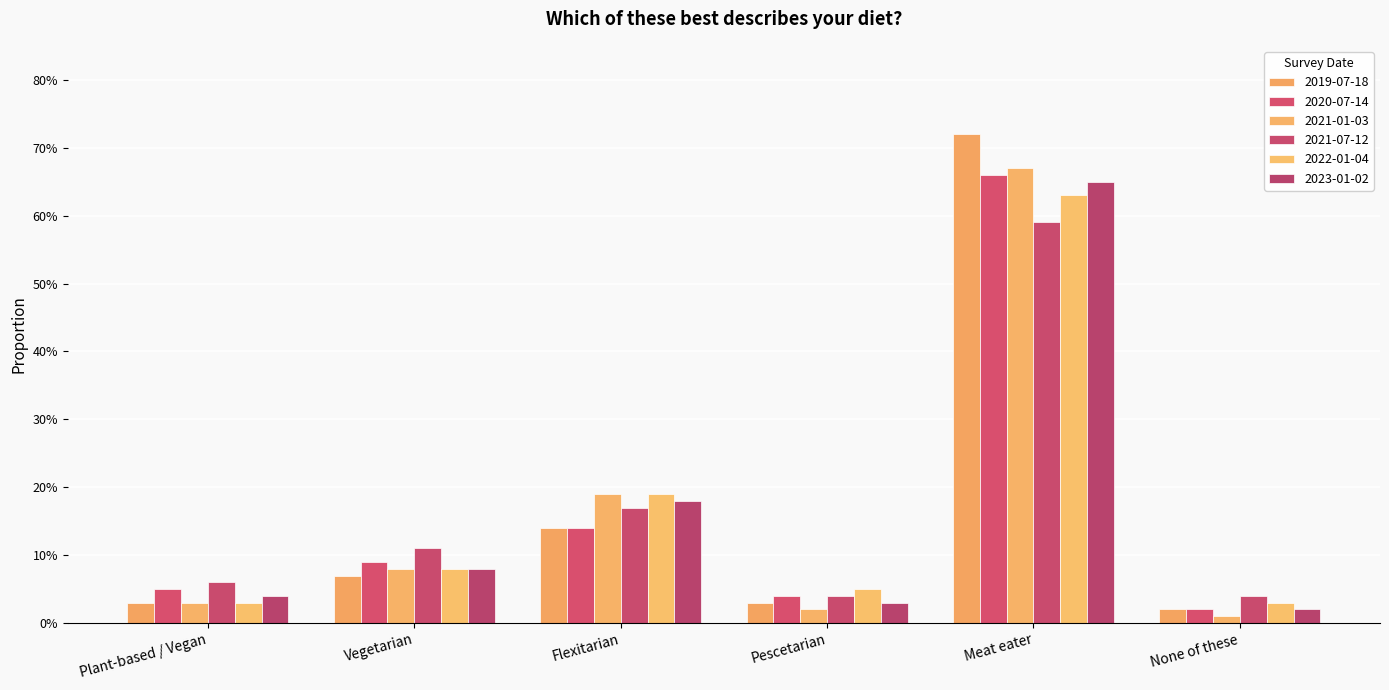

At which category is the sum across all series the highest?

Meat eater